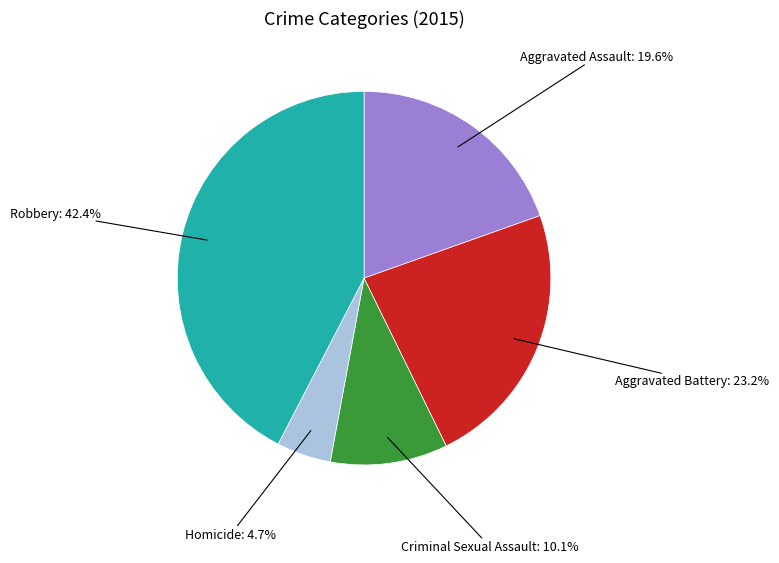

Is there any slice that represents more than half of the pie?

No